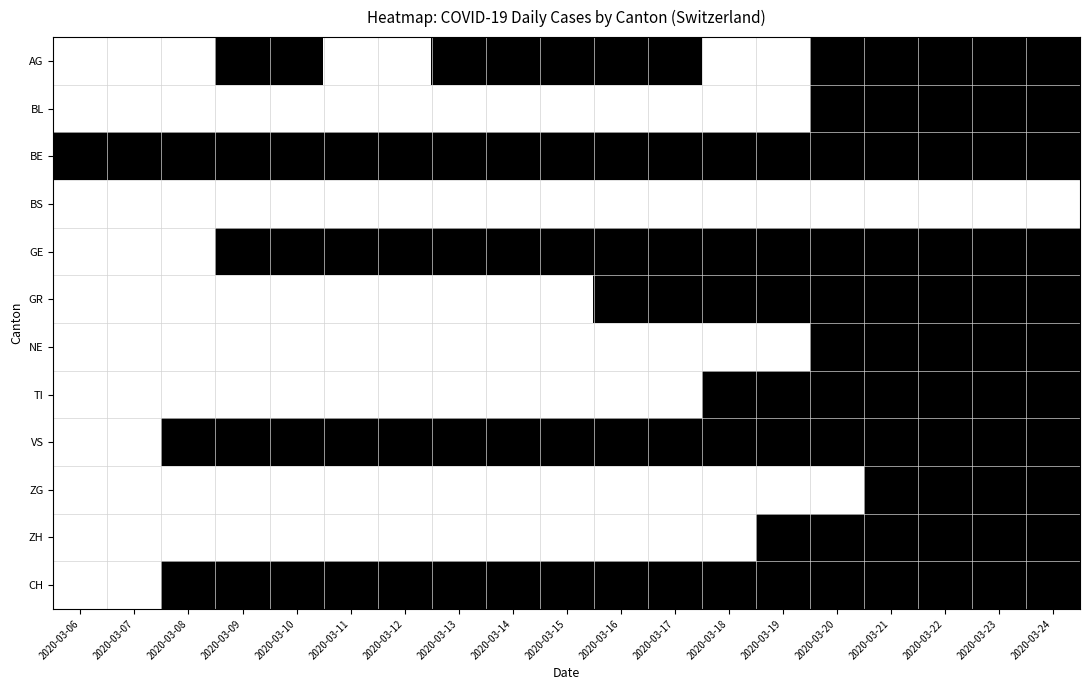

Reading left to right, extract all data points from this chart.

AG: 2020-03-06=0	2020-03-07=0	2020-03-08=0	2020-03-09=1	2020-03-10=1	2020-03-11=0	2020-03-12=0	2020-03-13=1	2020-03-14=1	2020-03-15=1	2020-03-16=1	2020-03-17=1	2020-03-18=0	2020-03-19=0	2020-03-20=1	2020-03-21=1	2020-03-22=1	2020-03-23=1	2020-03-24=1
BL: 2020-03-06=0	2020-03-07=0	2020-03-08=0	2020-03-09=0	2020-03-10=0	2020-03-11=0	2020-03-12=0	2020-03-13=0	2020-03-14=0	2020-03-15=0	2020-03-16=0	2020-03-17=0	2020-03-18=0	2020-03-19=0	2020-03-20=1	2020-03-21=1	2020-03-22=1	2020-03-23=1	2020-03-24=1
BE: 2020-03-06=1	2020-03-07=1	2020-03-08=1	2020-03-09=1	2020-03-10=1	2020-03-11=1	2020-03-12=1	2020-03-13=1	2020-03-14=1	2020-03-15=1	2020-03-16=1	2020-03-17=1	2020-03-18=1	2020-03-19=1	2020-03-20=1	2020-03-21=1	2020-03-22=1	2020-03-23=1	2020-03-24=1
BS: 2020-03-06=0	2020-03-07=0	2020-03-08=0	2020-03-09=0	2020-03-10=0	2020-03-11=0	2020-03-12=0	2020-03-13=0	2020-03-14=0	2020-03-15=0	2020-03-16=0	2020-03-17=0	2020-03-18=0	2020-03-19=0	2020-03-20=0	2020-03-21=0	2020-03-22=0	2020-03-23=0	2020-03-24=0
GE: 2020-03-06=0	2020-03-07=0	2020-03-08=0	2020-03-09=1	2020-03-10=1	2020-03-11=1	2020-03-12=1	2020-03-13=1	2020-03-14=1	2020-03-15=1	2020-03-16=1	2020-03-17=1	2020-03-18=1	2020-03-19=1	2020-03-20=1	2020-03-21=1	2020-03-22=1	2020-03-23=1	2020-03-24=1
GR: 2020-03-06=0	2020-03-07=0	2020-03-08=0	2020-03-09=0	2020-03-10=0	2020-03-11=0	2020-03-12=0	2020-03-13=0	2020-03-14=0	2020-03-15=0	2020-03-16=1	2020-03-17=1	2020-03-18=1	2020-03-19=1	2020-03-20=1	2020-03-21=1	2020-03-22=1	2020-03-23=1	2020-03-24=1
NE: 2020-03-06=0	2020-03-07=0	2020-03-08=0	2020-03-09=0	2020-03-10=0	2020-03-11=0	2020-03-12=0	2020-03-13=0	2020-03-14=0	2020-03-15=0	2020-03-16=0	2020-03-17=0	2020-03-18=0	2020-03-19=0	2020-03-20=1	2020-03-21=1	2020-03-22=1	2020-03-23=1	2020-03-24=1
TI: 2020-03-06=0	2020-03-07=0	2020-03-08=0	2020-03-09=0	2020-03-10=0	2020-03-11=0	2020-03-12=0	2020-03-13=0	2020-03-14=0	2020-03-15=0	2020-03-16=0	2020-03-17=0	2020-03-18=1	2020-03-19=1	2020-03-20=1	2020-03-21=1	2020-03-22=1	2020-03-23=1	2020-03-24=1
VS: 2020-03-06=0	2020-03-07=0	2020-03-08=1	2020-03-09=1	2020-03-10=1	2020-03-11=1	2020-03-12=1	2020-03-13=1	2020-03-14=1	2020-03-15=1	2020-03-16=1	2020-03-17=1	2020-03-18=1	2020-03-19=1	2020-03-20=1	2020-03-21=1	2020-03-22=1	2020-03-23=1	2020-03-24=1
ZG: 2020-03-06=0	2020-03-07=0	2020-03-08=0	2020-03-09=0	2020-03-10=0	2020-03-11=0	2020-03-12=0	2020-03-13=0	2020-03-14=0	2020-03-15=0	2020-03-16=0	2020-03-17=0	2020-03-18=0	2020-03-19=0	2020-03-20=0	2020-03-21=1	2020-03-22=1	2020-03-23=1	2020-03-24=1
ZH: 2020-03-06=0	2020-03-07=0	2020-03-08=0	2020-03-09=0	2020-03-10=0	2020-03-11=0	2020-03-12=0	2020-03-13=0	2020-03-14=0	2020-03-15=0	2020-03-16=0	2020-03-17=0	2020-03-18=0	2020-03-19=1	2020-03-20=1	2020-03-21=1	2020-03-22=1	2020-03-23=1	2020-03-24=1
CH: 2020-03-06=0	2020-03-07=0	2020-03-08=1	2020-03-09=1	2020-03-10=1	2020-03-11=1	2020-03-12=1	2020-03-13=1	2020-03-14=1	2020-03-15=1	2020-03-16=1	2020-03-17=1	2020-03-18=1	2020-03-19=1	2020-03-20=1	2020-03-21=1	2020-03-22=1	2020-03-23=1	2020-03-24=1